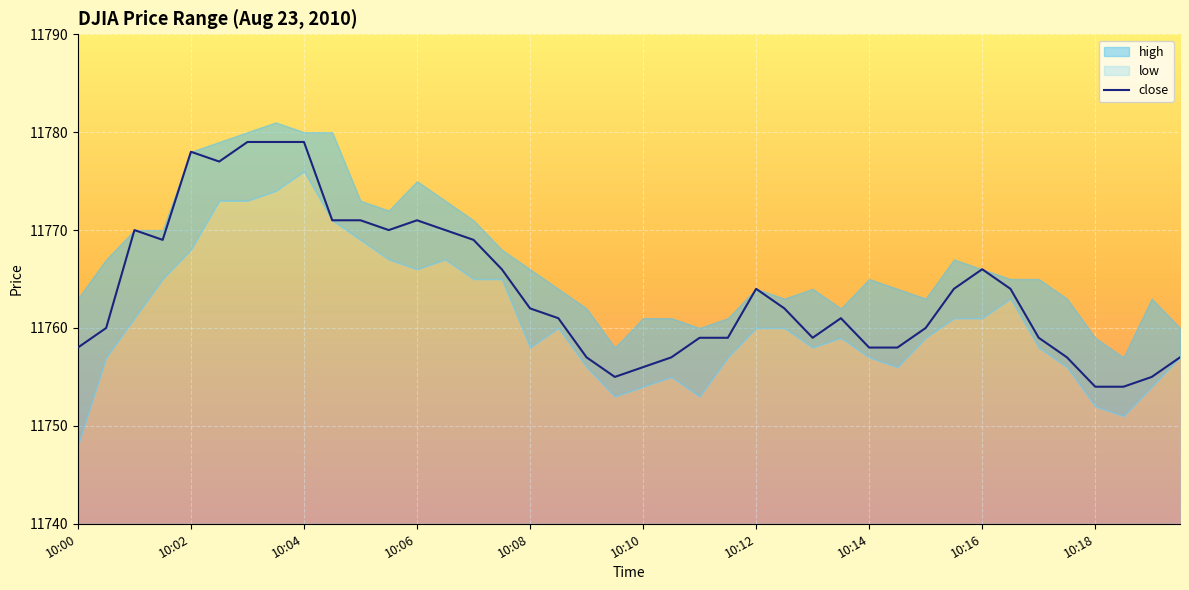

What is the sum of all values?

470555